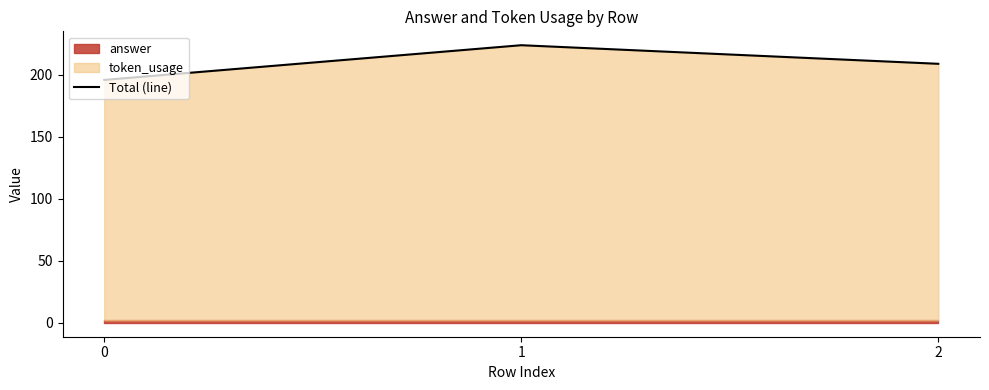

Count the number of categories in the chart.

3